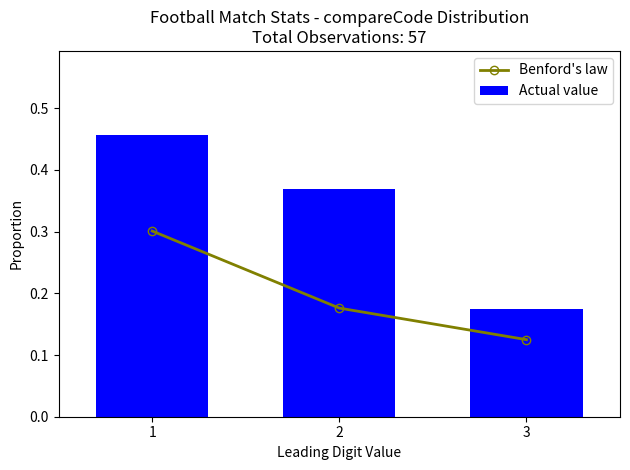

What is the total value across all series at 1?

0.8